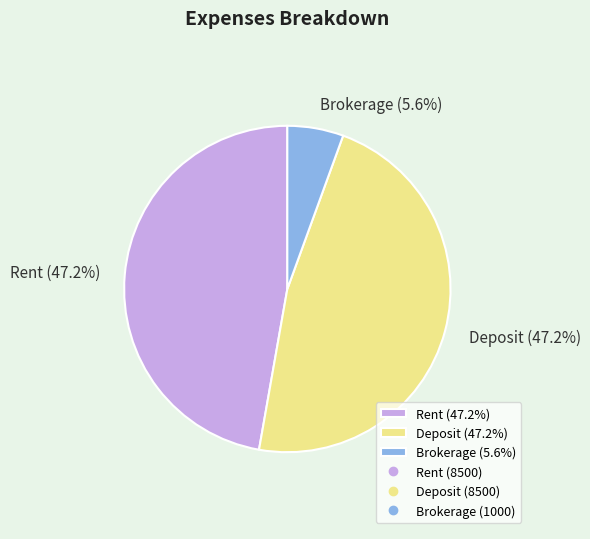

Do Brokerage and Rent together represent more than half of the pie?

Yes